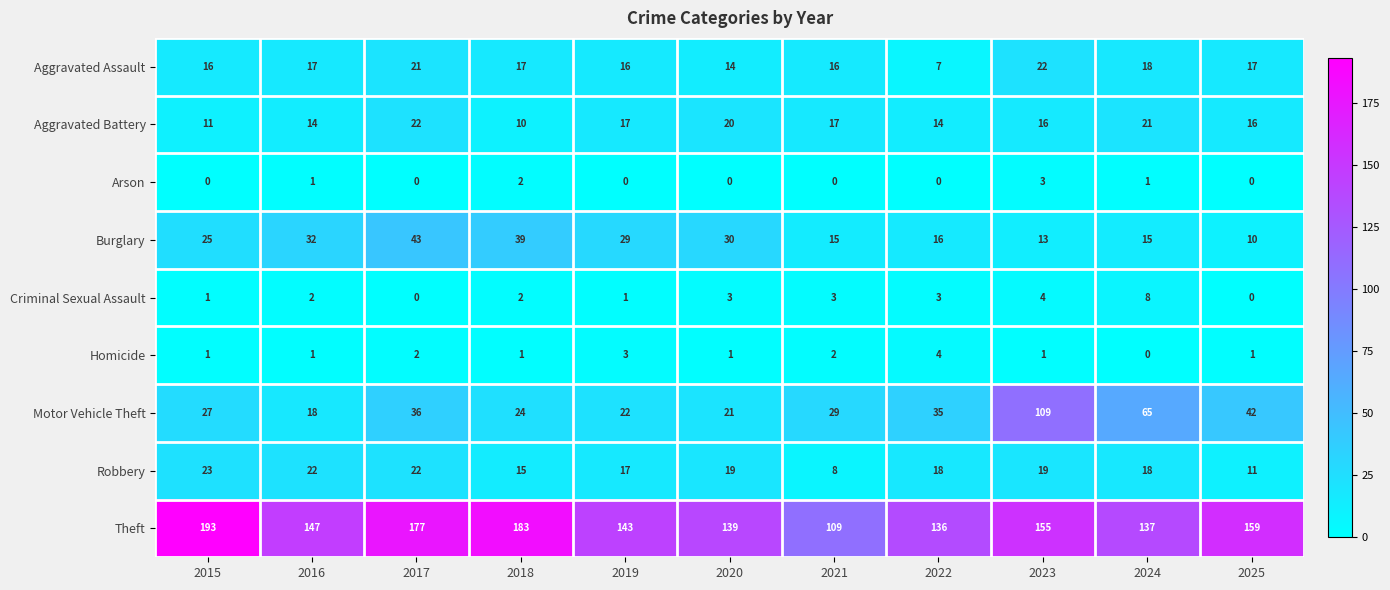

What is the spread (max minus min) of values at 2017?

177